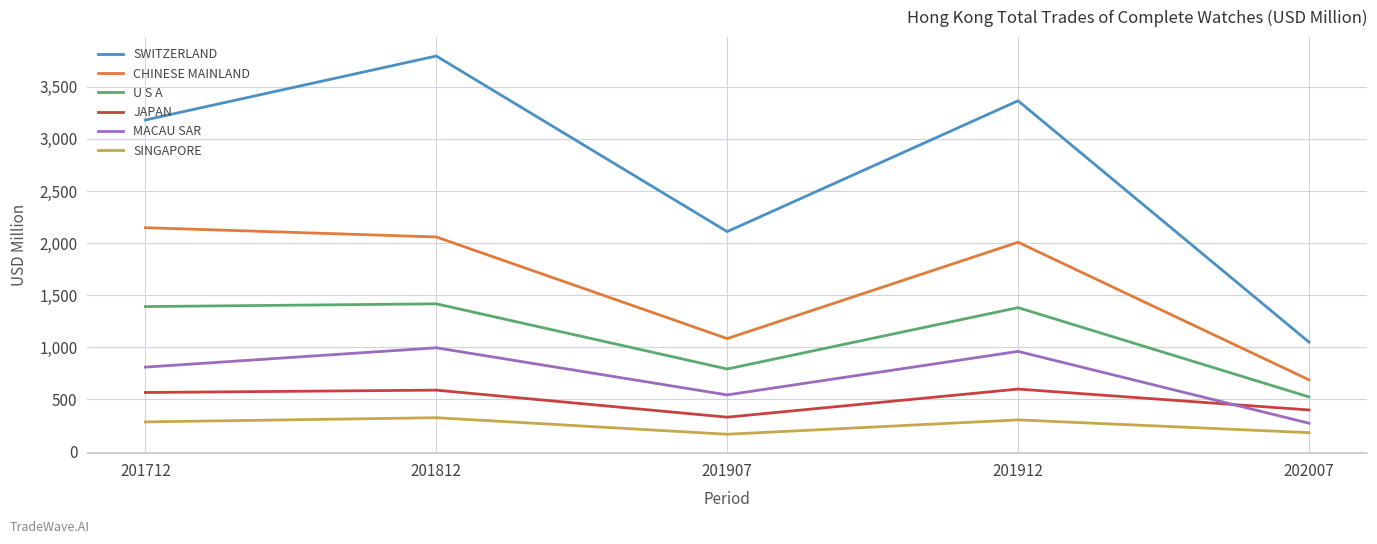

What is the minimum value shown in the chart?

165.7